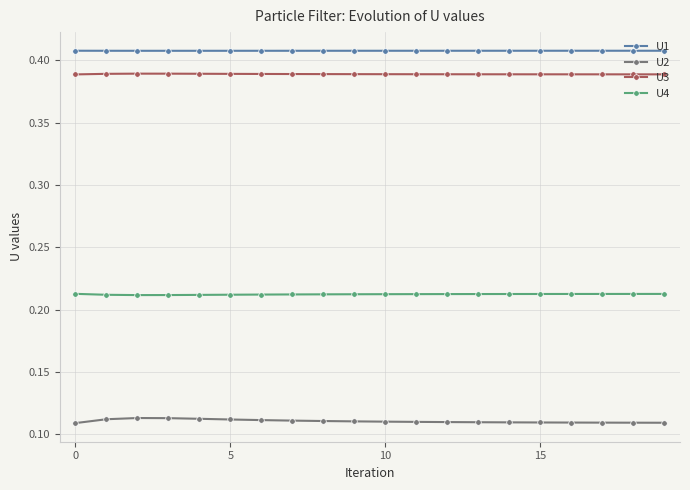

List the series in order of their peak value, lowest first.

U2, U4, U3, U1